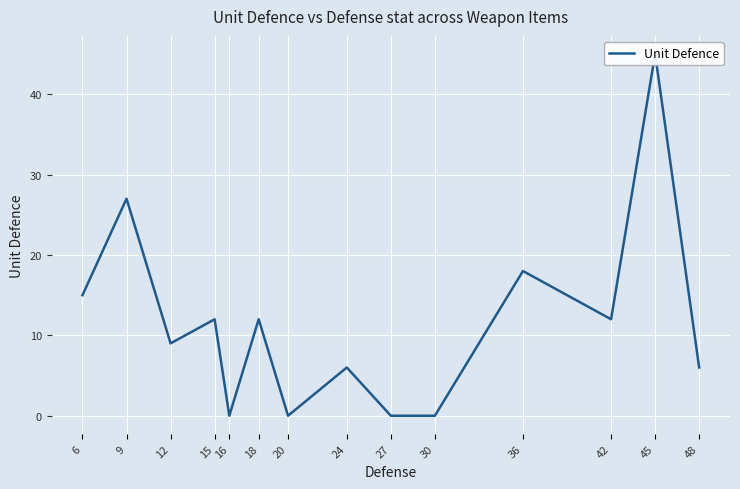

Read the value at 6, to the nearest 10.

20